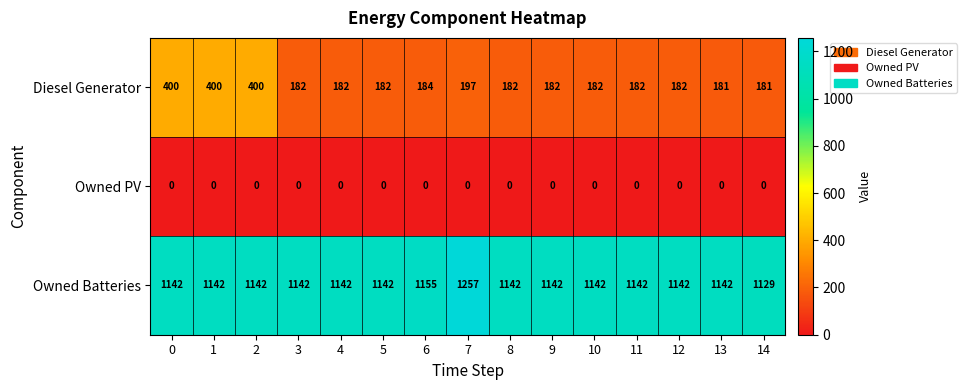

What is the spread (max minus min) of values at 14?

1129